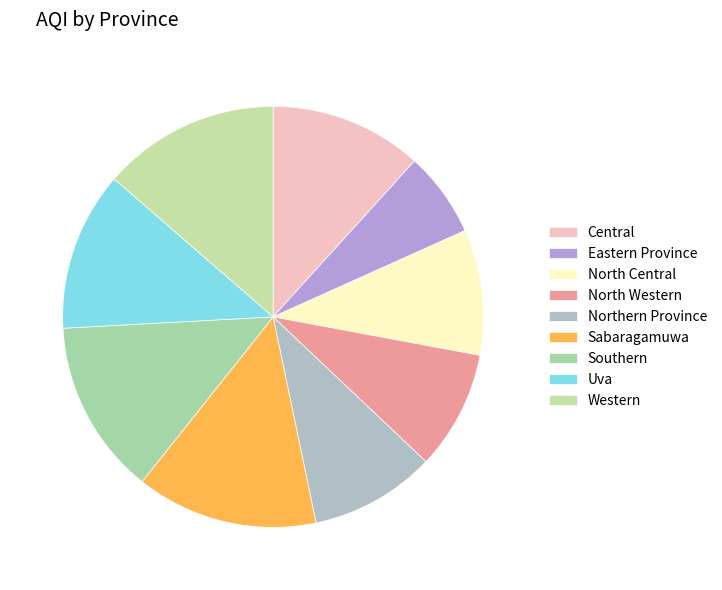

How many slices are in this pie chart?

9